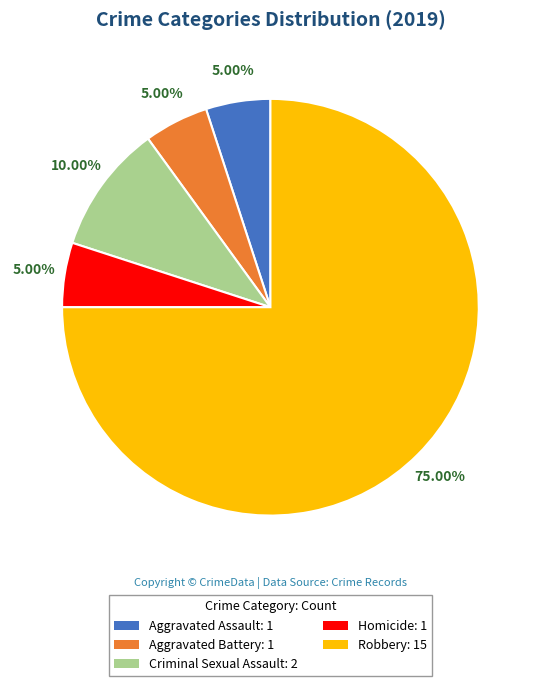

What is the total percentage of Homicide and Robbery?

80.0%